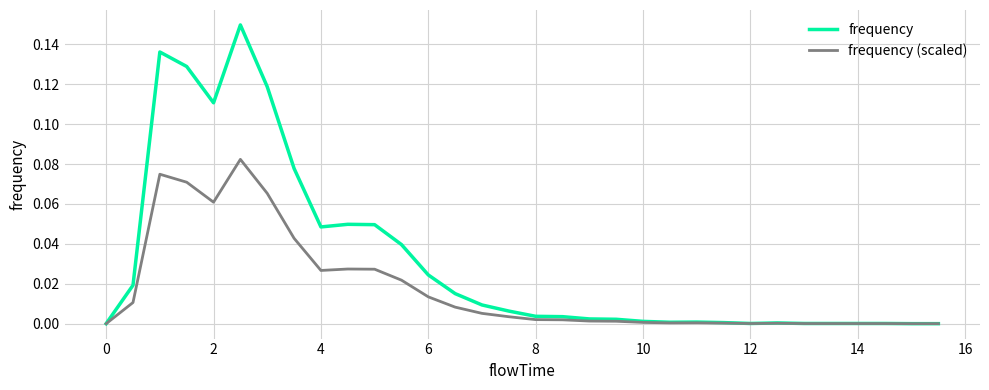

Which series has the largest range (max minus min)?

frequency